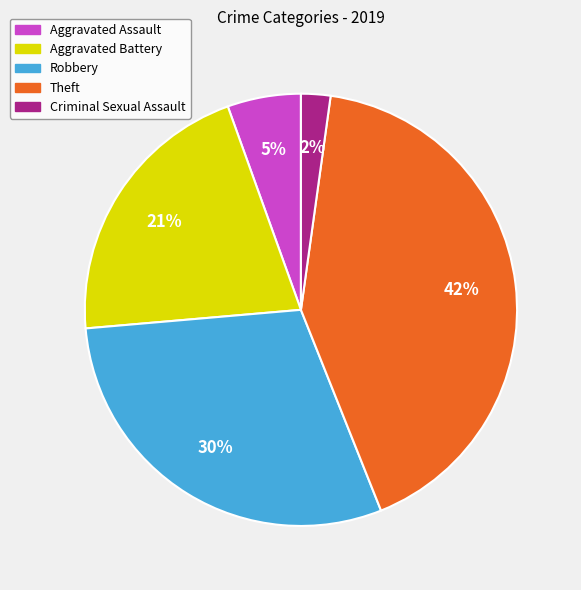

Is the sum of Robbery and Criminal Sexual Assault greater than half?

No